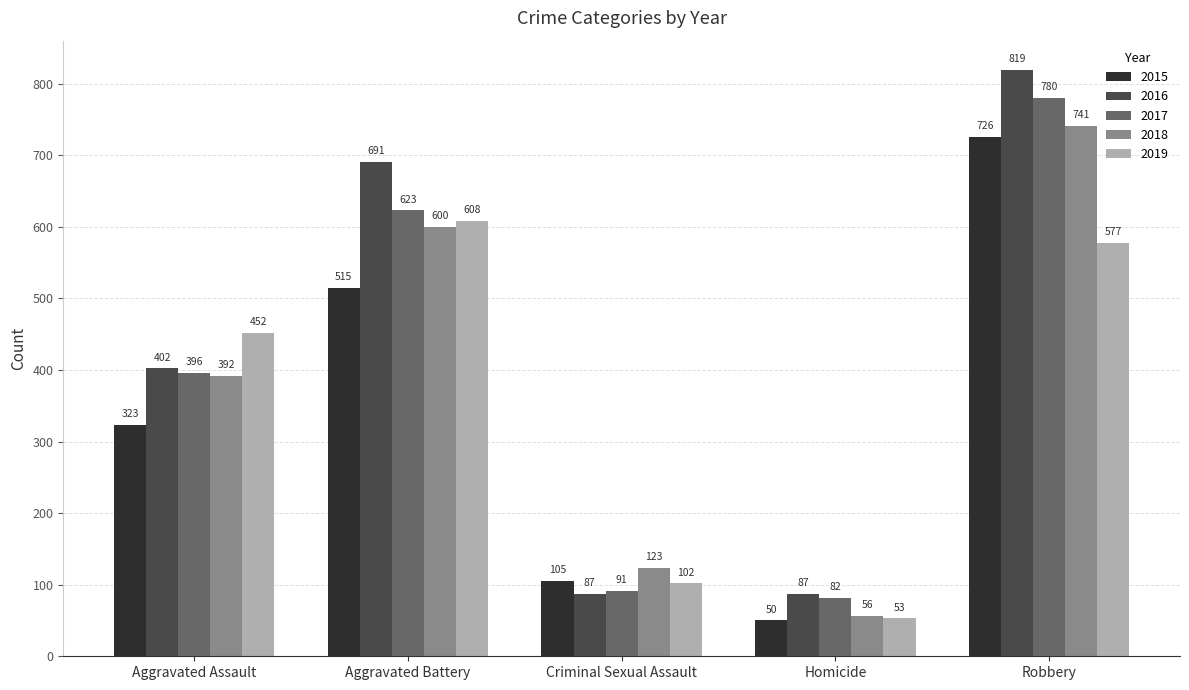

What is the greatest value displayed?

819